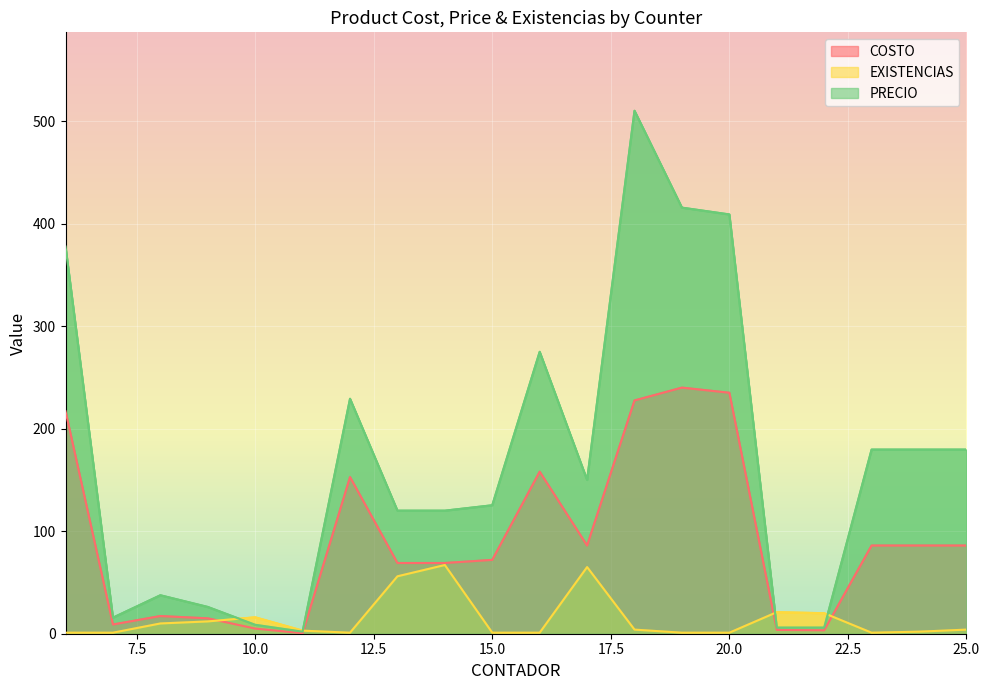

List the series in order of their peak value, highest first.

PRECIO, COSTO, EXISTENCIAS